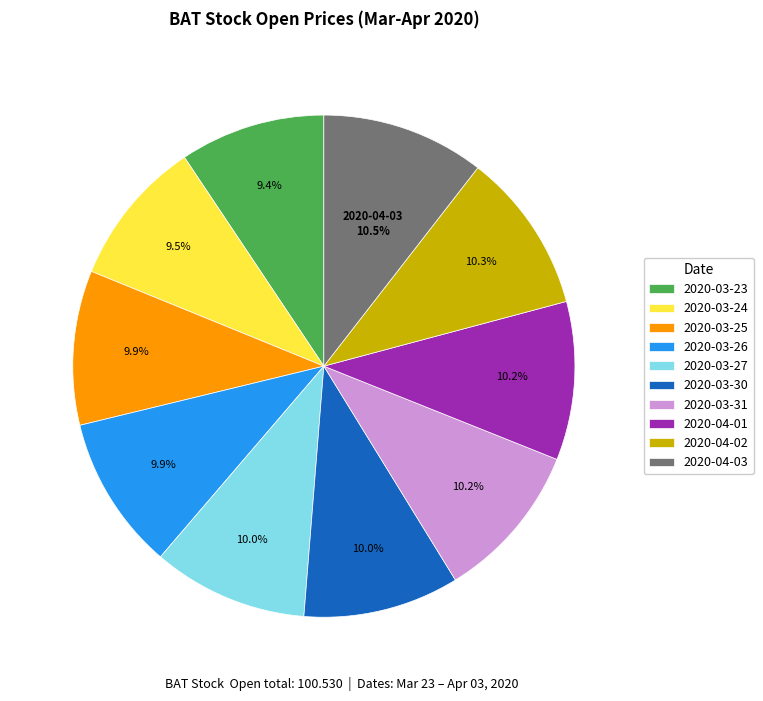

To the nearest percent, what is the average slice percentage?

10%